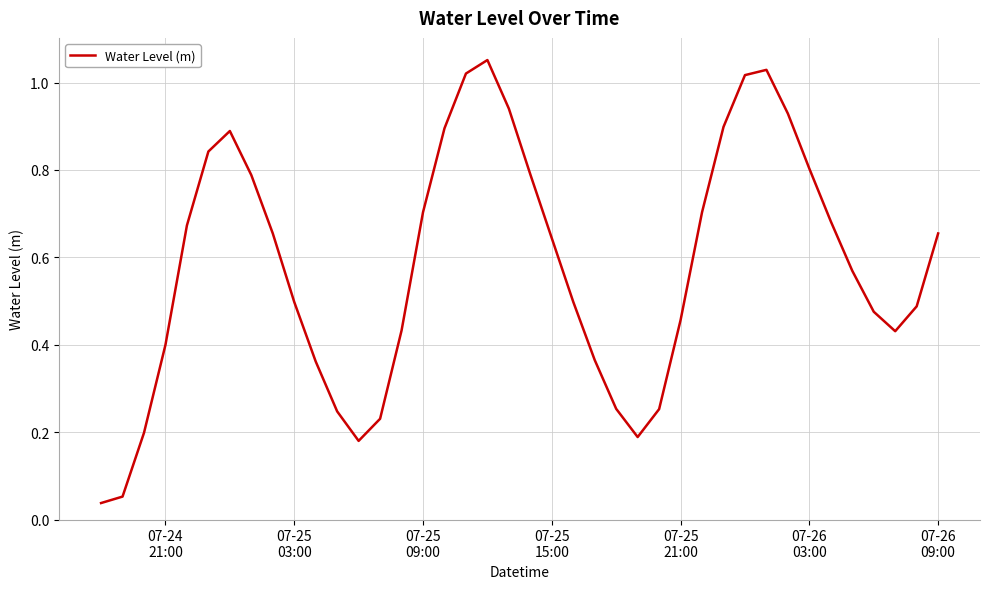

How many points are lower than both their immediate neighbors (excluding endpoints)?

3